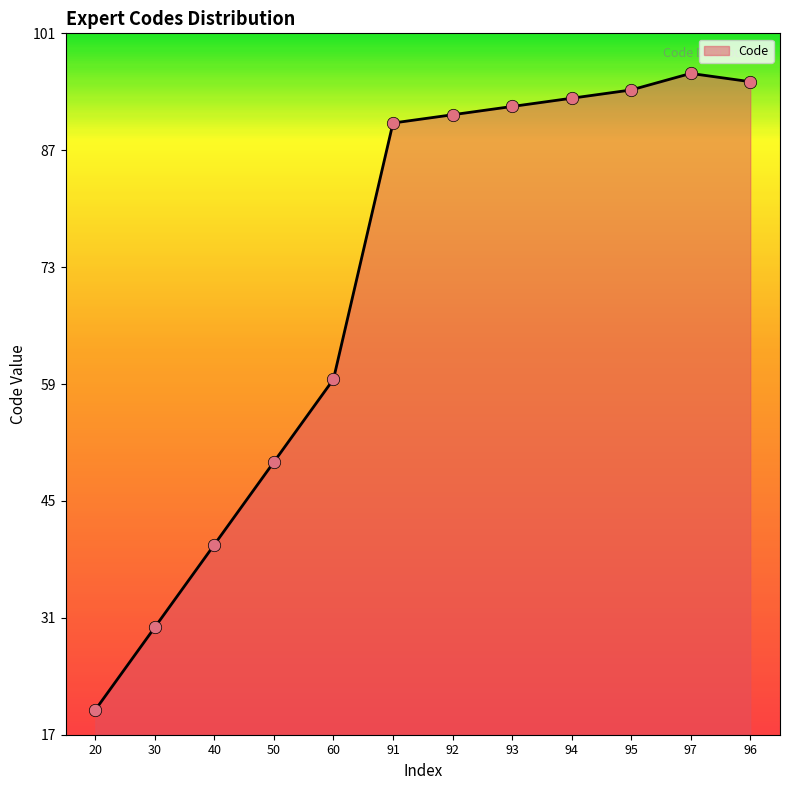

What is the ratio of the value at 40 to the value at 92?

0.4